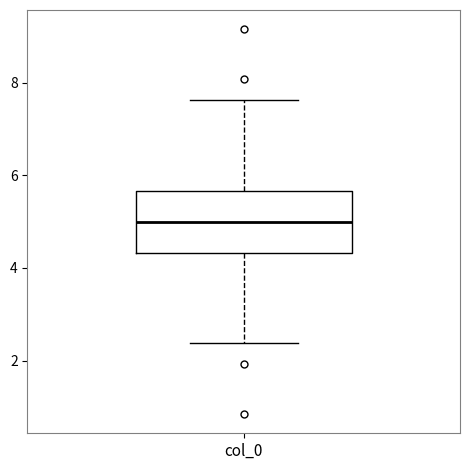

Read this box plot against the y-axis: the position of the median line, the range covered by the box, and the ends of both whiskers. The values are not printed on the chart, so give them approximately, as read against the axis.

median 5.0, box 4.4 to 5.6, whiskers 2.4 to 7.6